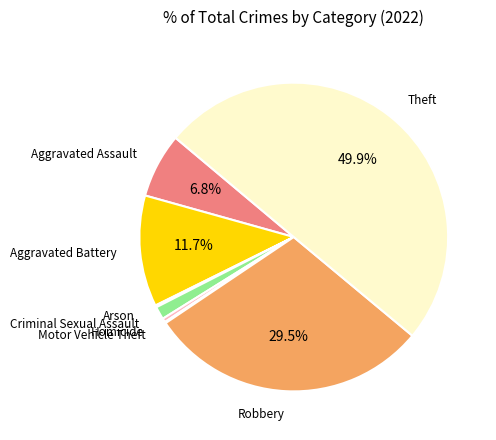

Which slice is the smallest?

Motor Vehicle Theft